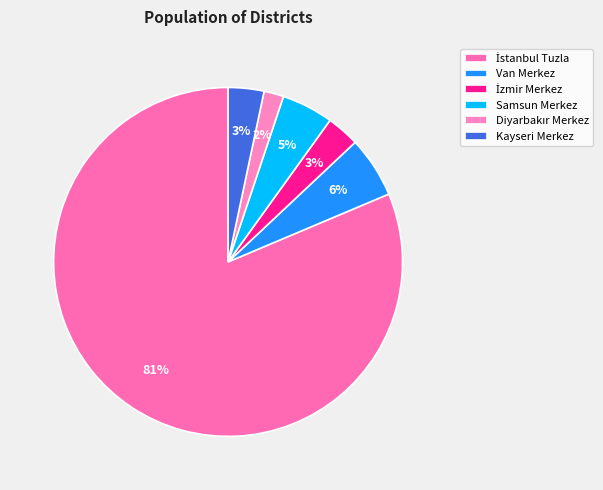

Combined, do Samsun Merkez and İzmir Merkez account for over 50%?

No